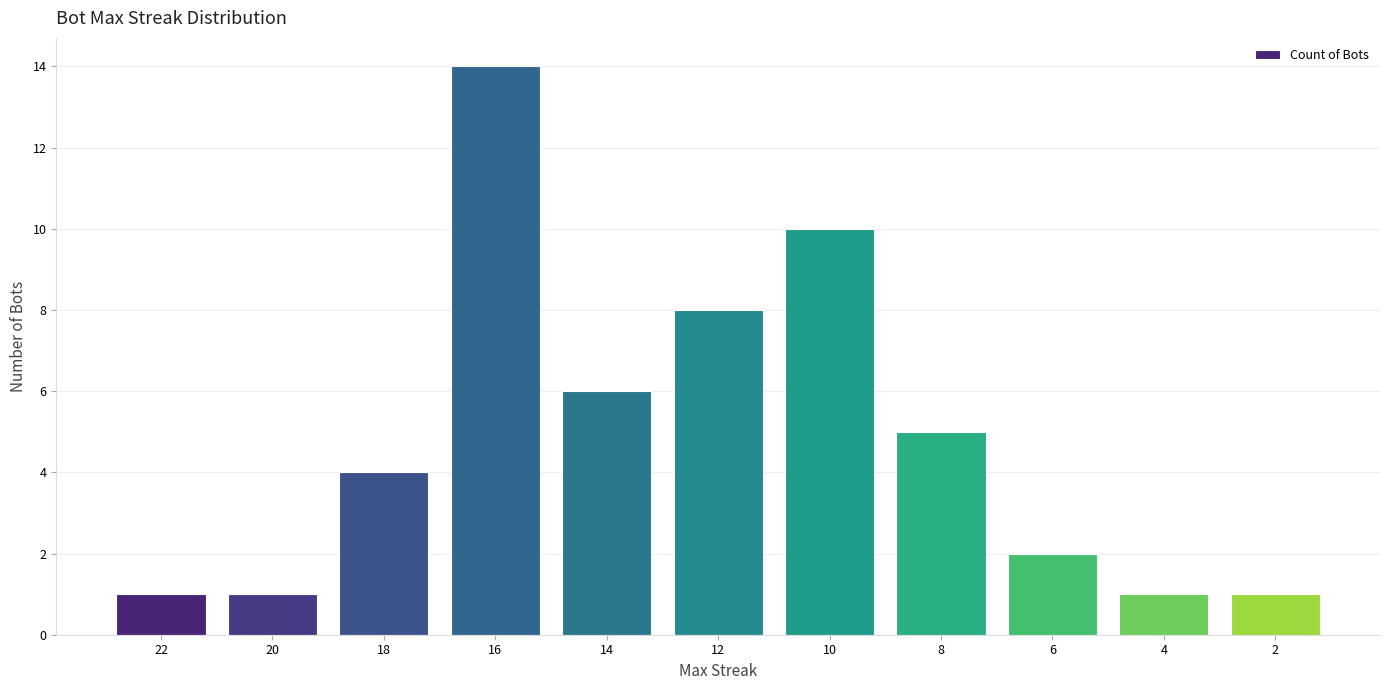

What is the greatest value displayed?

14